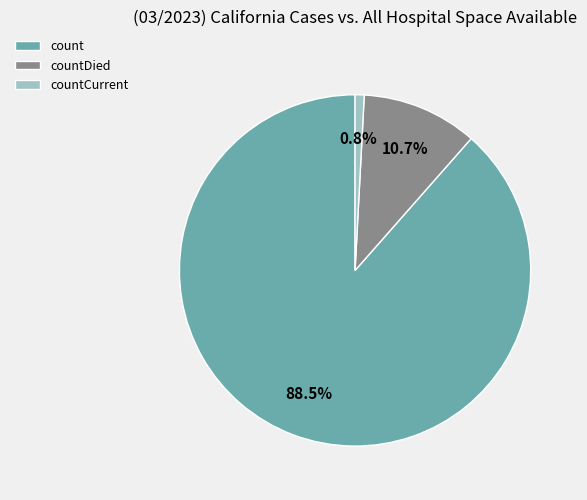

To the nearest percent, what is the average slice percentage?

33%